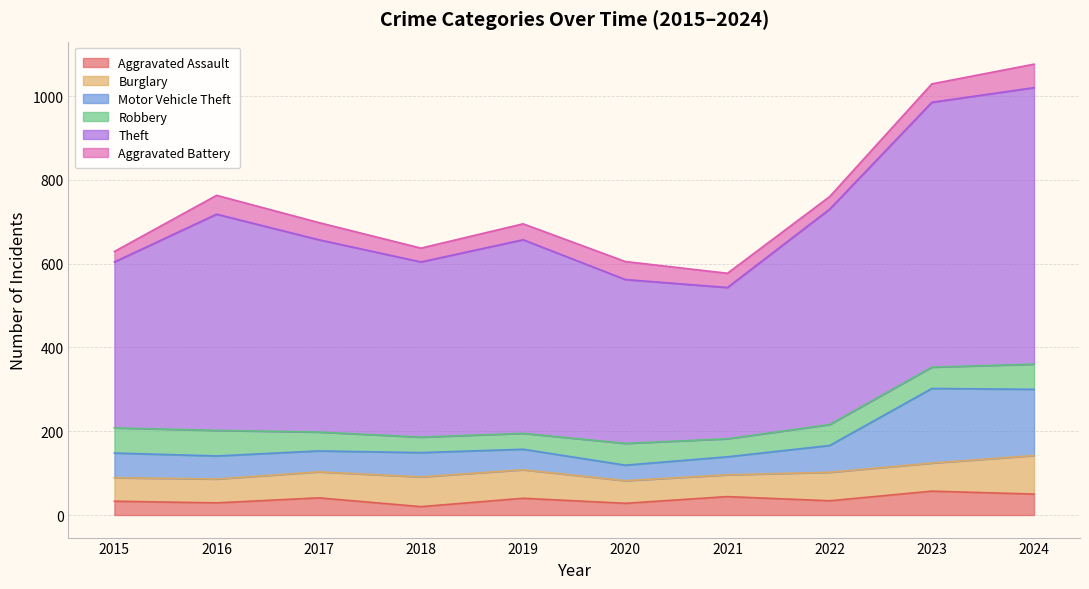

What are all the series names shown in the legend?

Aggravated Assault, Burglary, Motor Vehicle Theft, Robbery, Theft, Aggravated Battery